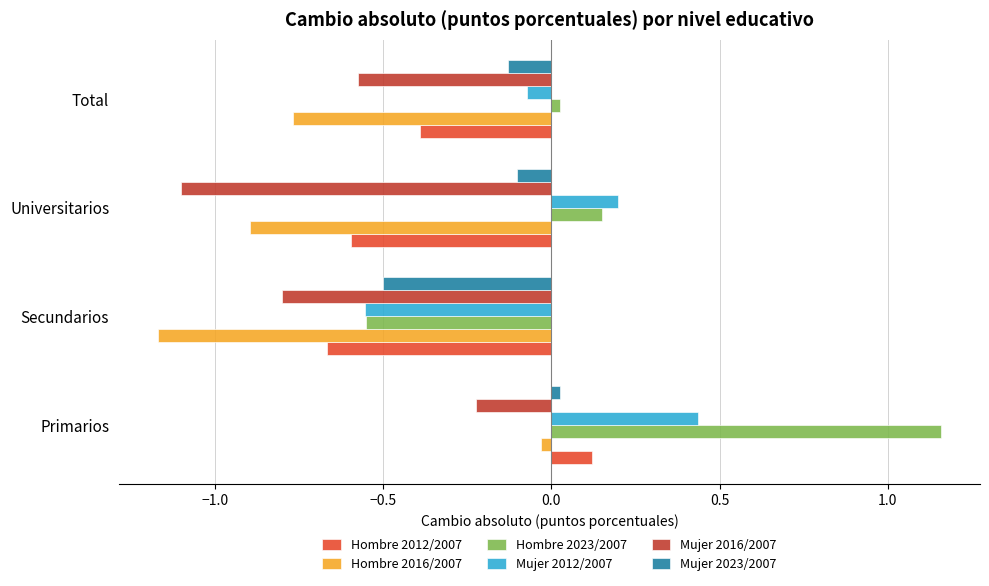

Count the number of categories in the chart.

4